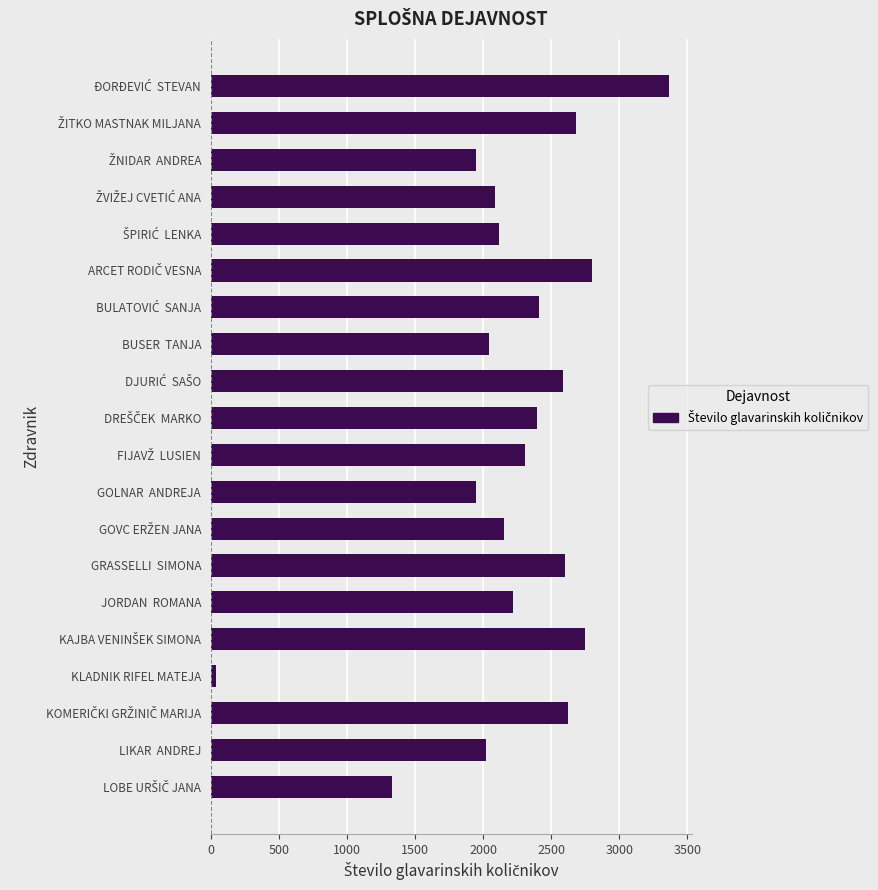

The chart shows a value of 3846.4 at GRASSELLI  SIMONA. True or false?

False